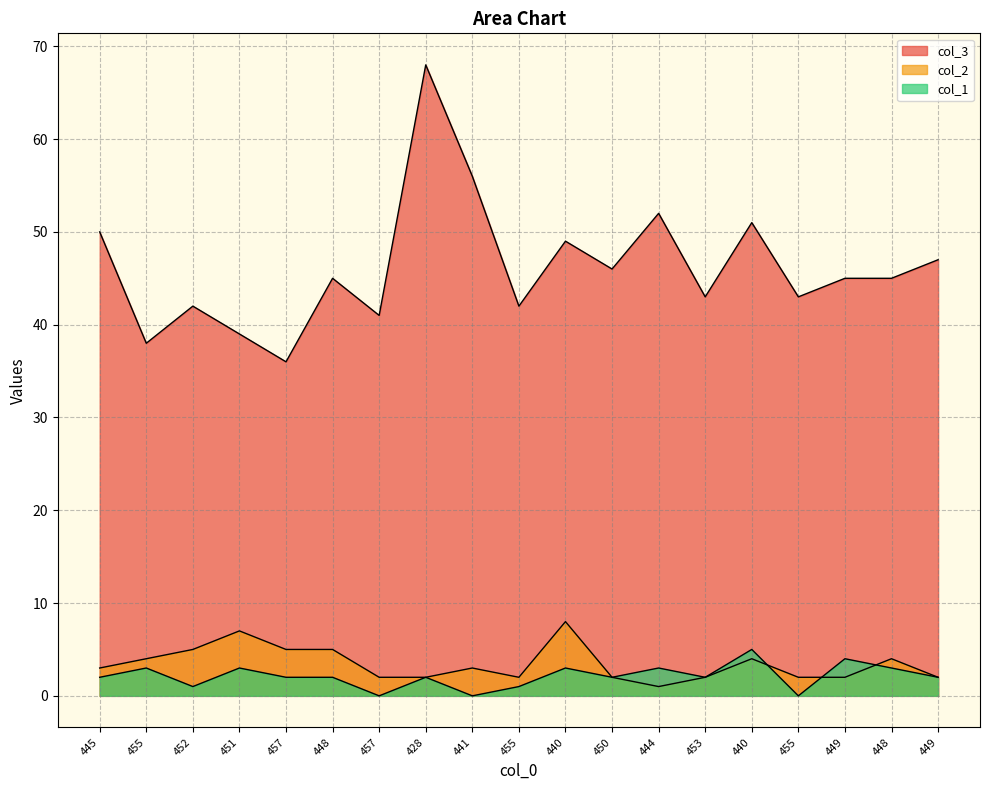

Which series has the largest total across all categories?

col_3